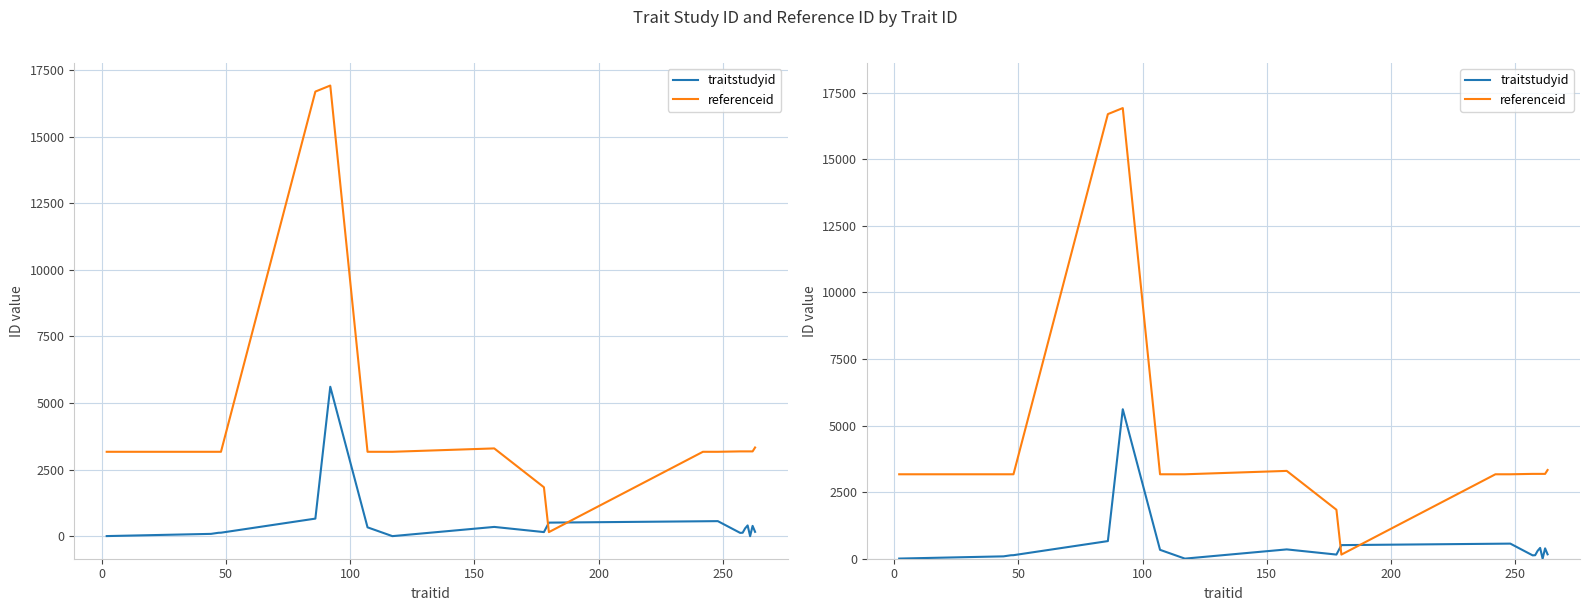

Reading left to right, extract all data points from this chart.

traitstudyid: 6	89	130	133	662	5612	334	4	350	156	511	562	567	126	132	297	406	2	389	165
referenceid: 3170	3170	3170	3170	16691	16918	3170	3170	3297	1839	155	3170	3170	3185	3185	3185	3185	3185	3185	3331